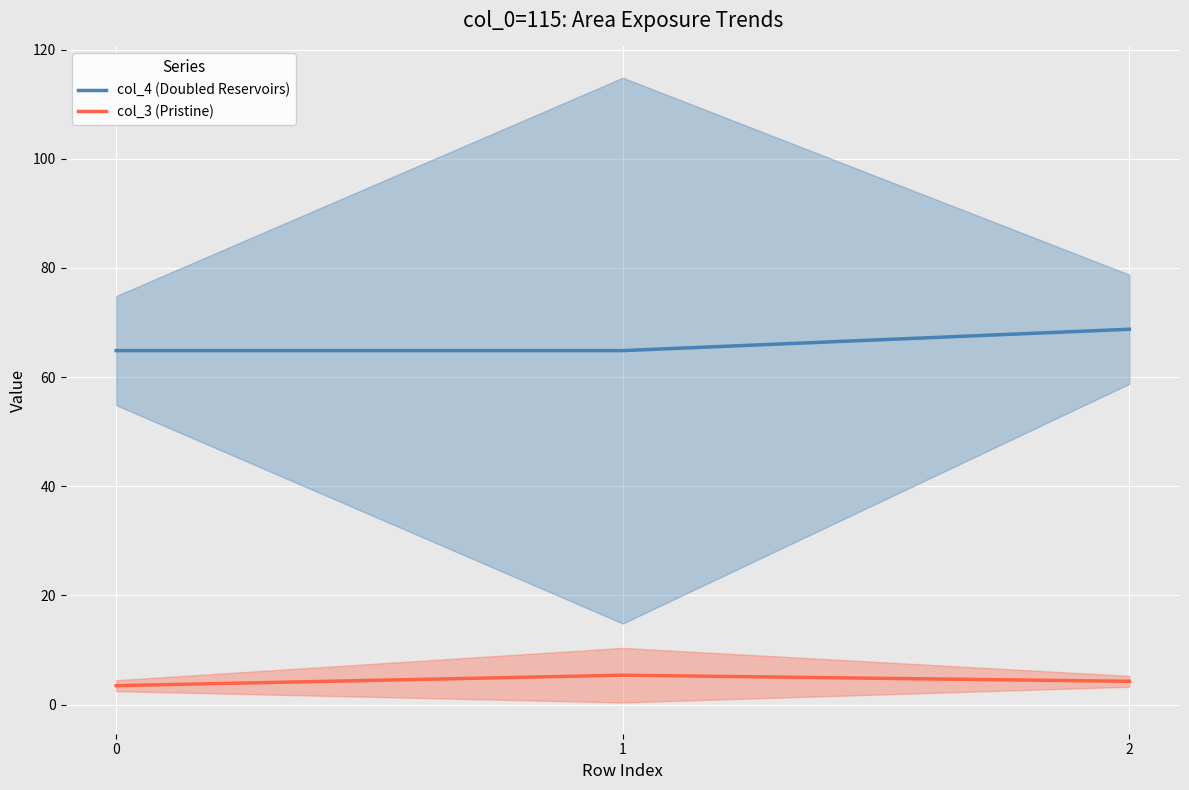

The value of col_4 (Doubled Reservoirs) at 0 is 116.4. True or false?

False